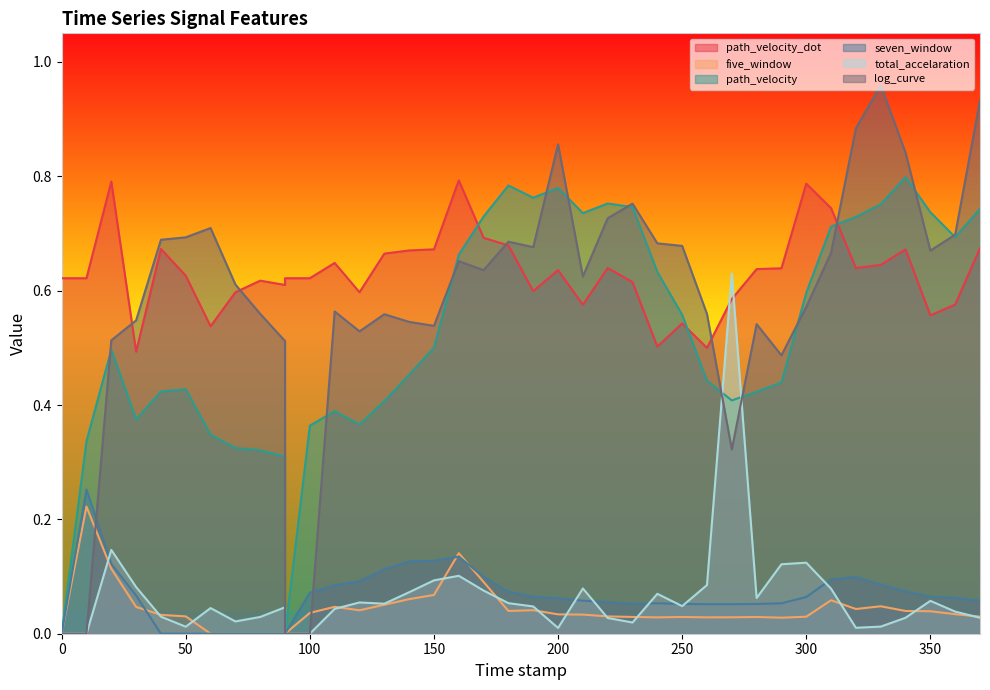

The path_velocity series shows -0.6 at 90.0. True or false?

False